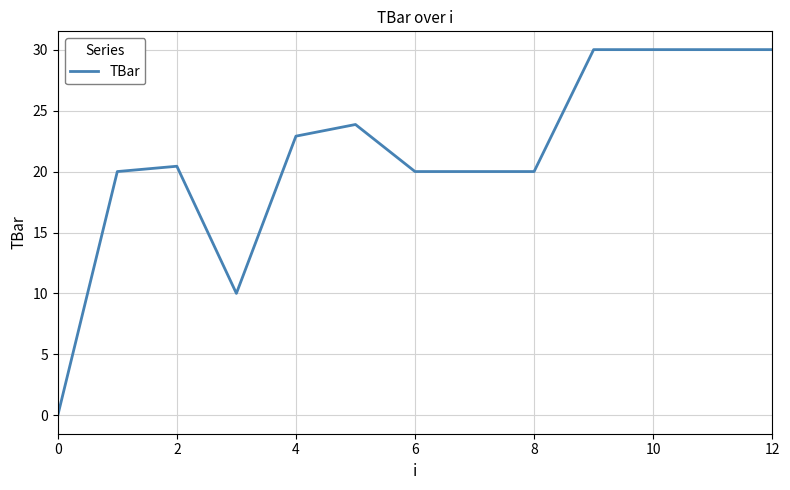

What is the greatest value displayed?

30.0